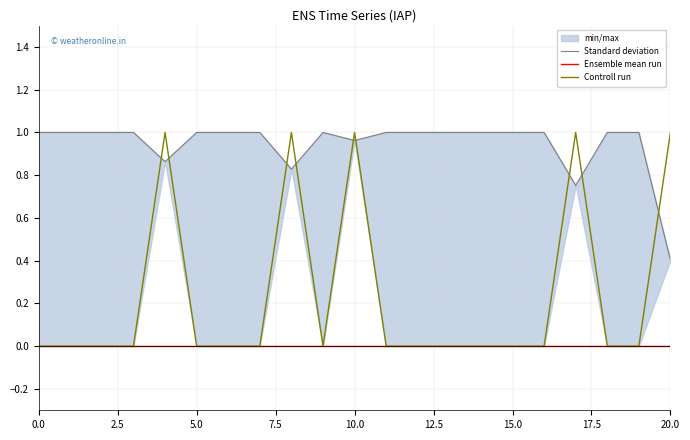

Between 15.0 and 20.0, which series saw the biggest shift?

Controll run